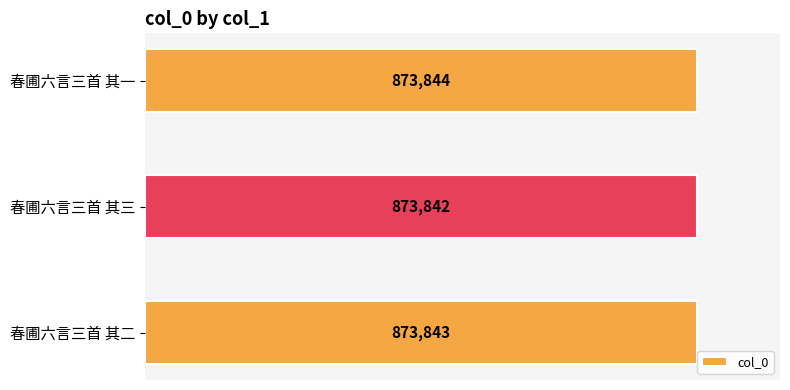

What is the sum of all values?

2621529